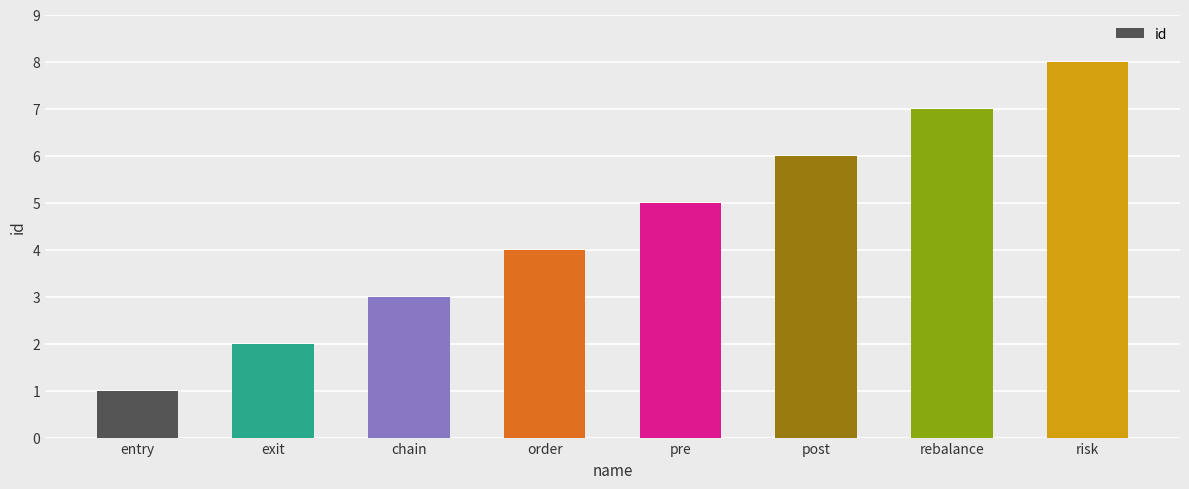

Where is the data nearest to the value 4?

order